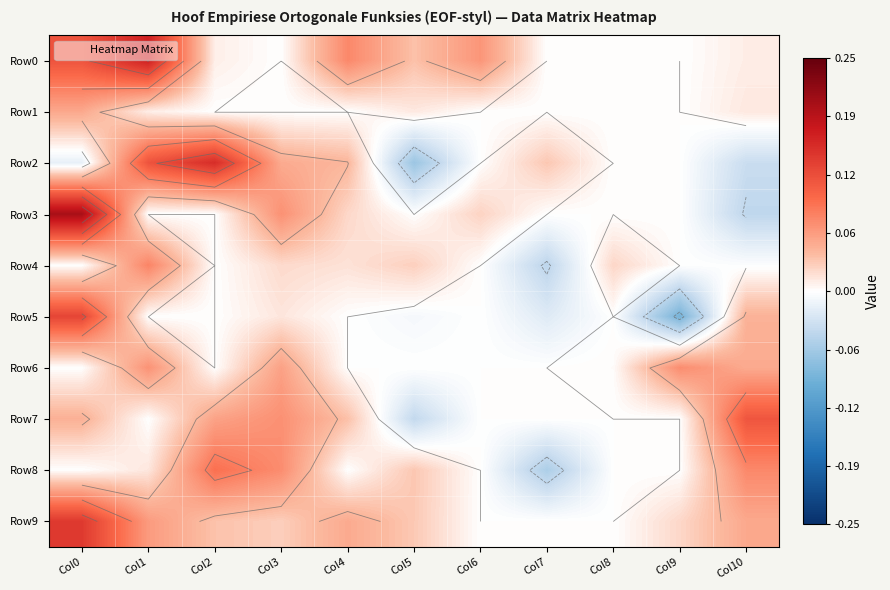

How many values in the Row4 series are below 0?

2